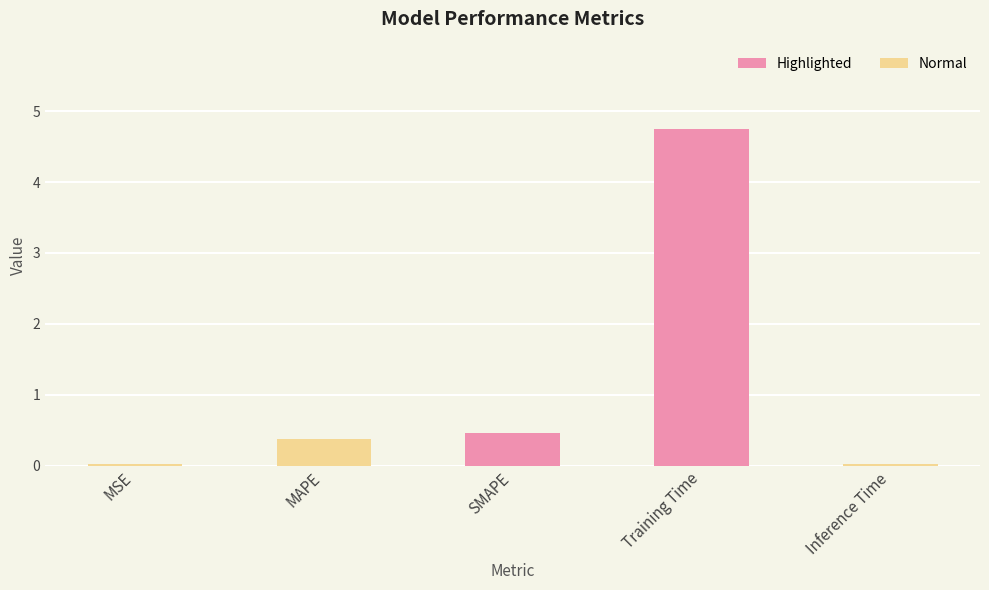

List the labels in order of value, largest first.

Training Time, SMAPE, MAPE, MSE, Inference Time